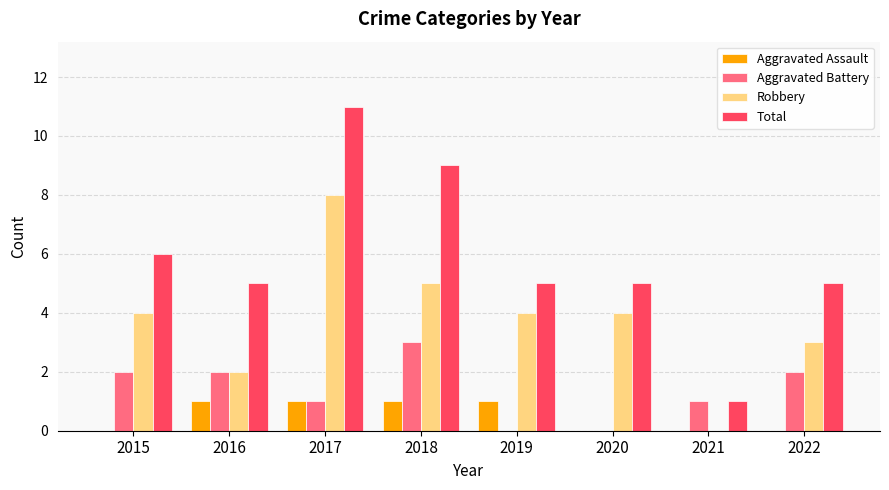

What is the total value across all series at 2022?

10